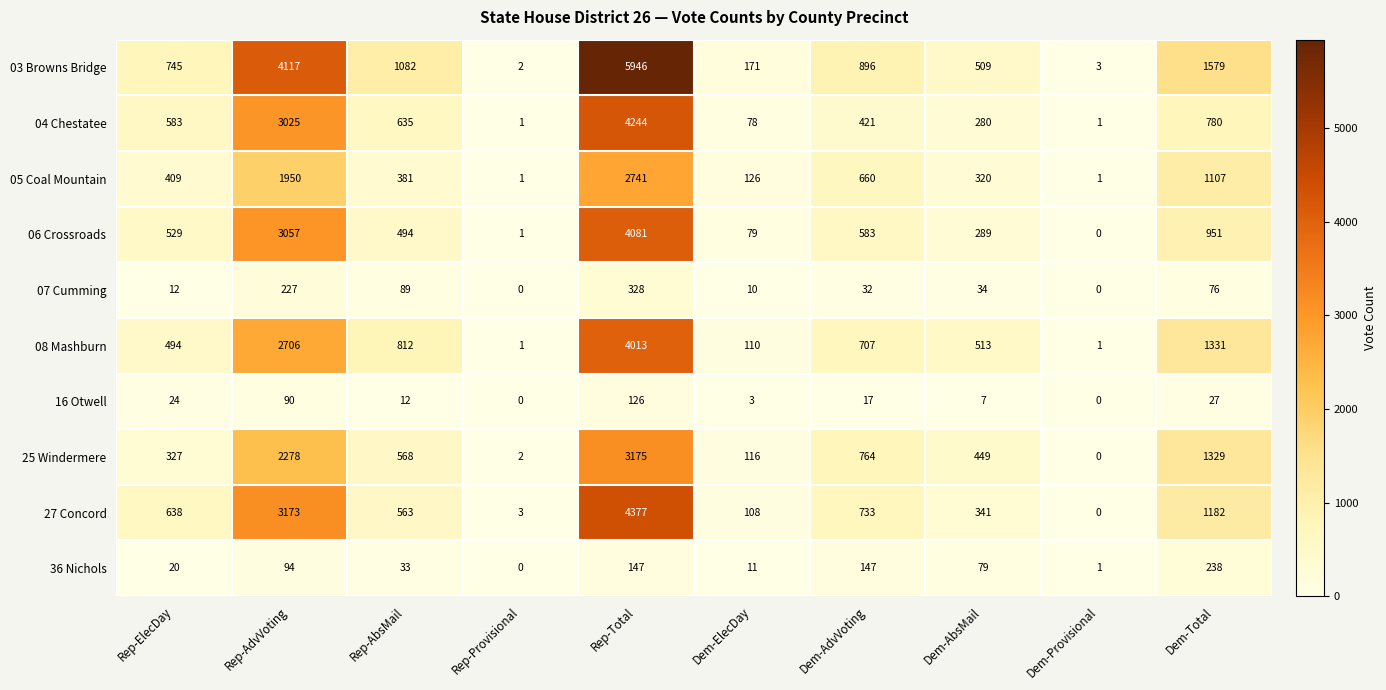

What is the total value across all series at Dem-Provisional?

7